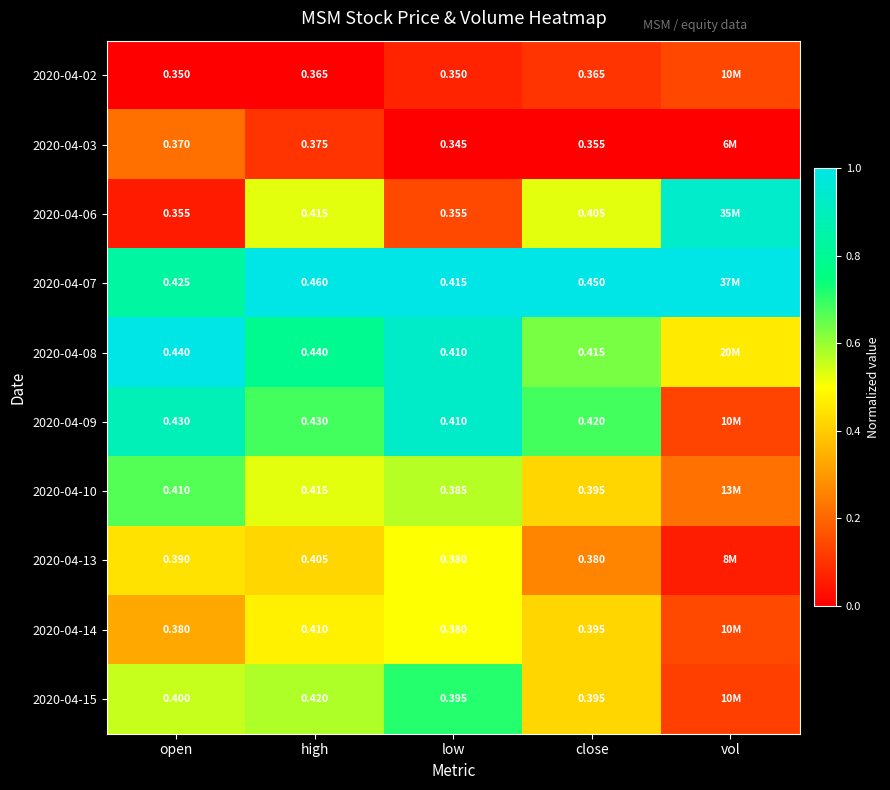

Is the value of 2020-04-09 at high greater than the value of 2020-04-13 at open?

Yes